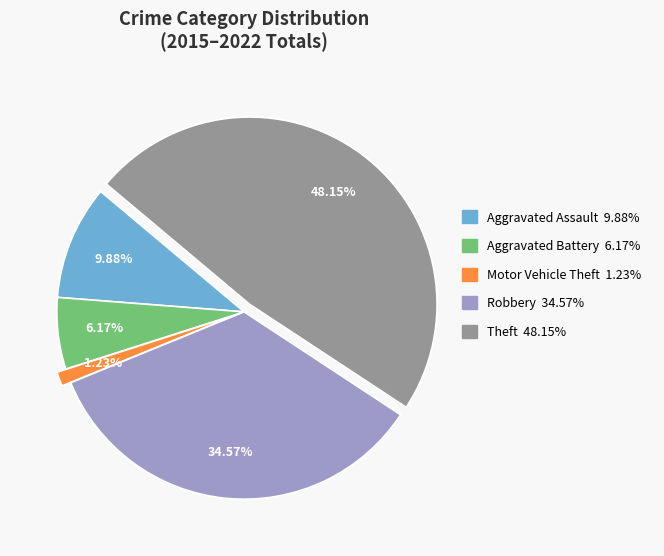

To the nearest percent, what is the difference between the largest and smallest slice percentages?

47%